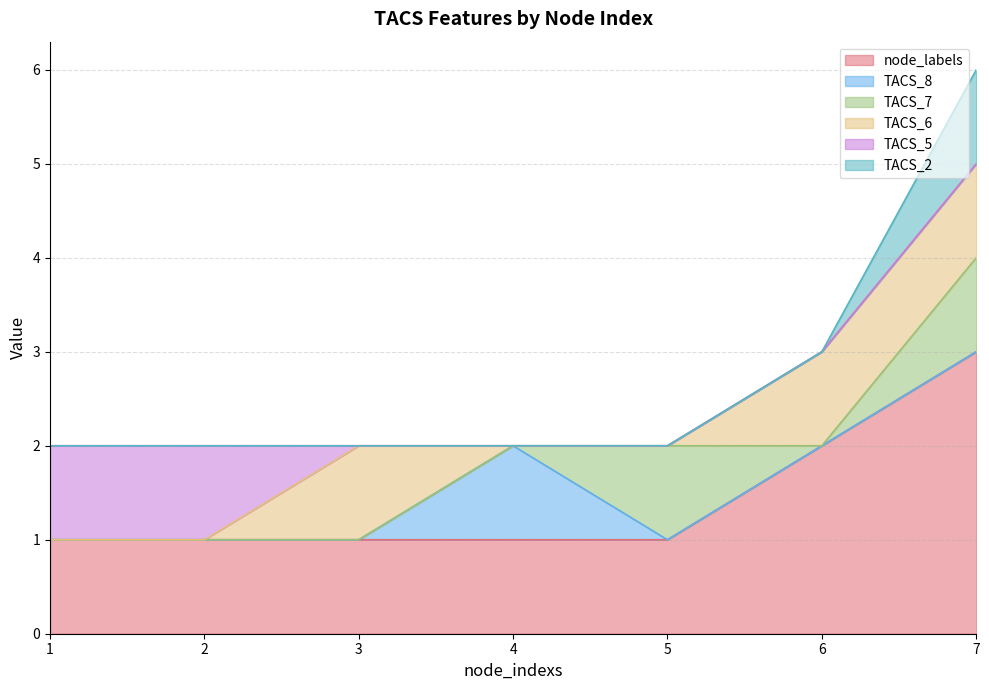

Reading left to right, what are all the values shown in this chart?

node_labels: 1=1	2=1	3=1	4=1	5=1	6=2	7=3
TACS_8: 1=0	2=0	3=0	4=1	5=0	6=0	7=0
TACS_7: 1=0	2=0	3=0	4=0	5=1	6=0	7=1
TACS_6: 1=0	2=0	3=1	4=0	5=0	6=1	7=1
TACS_5: 1=1	2=1	3=0	4=0	5=0	6=0	7=0
TACS_2: 1=0	2=0	3=0	4=0	5=0	6=0	7=1